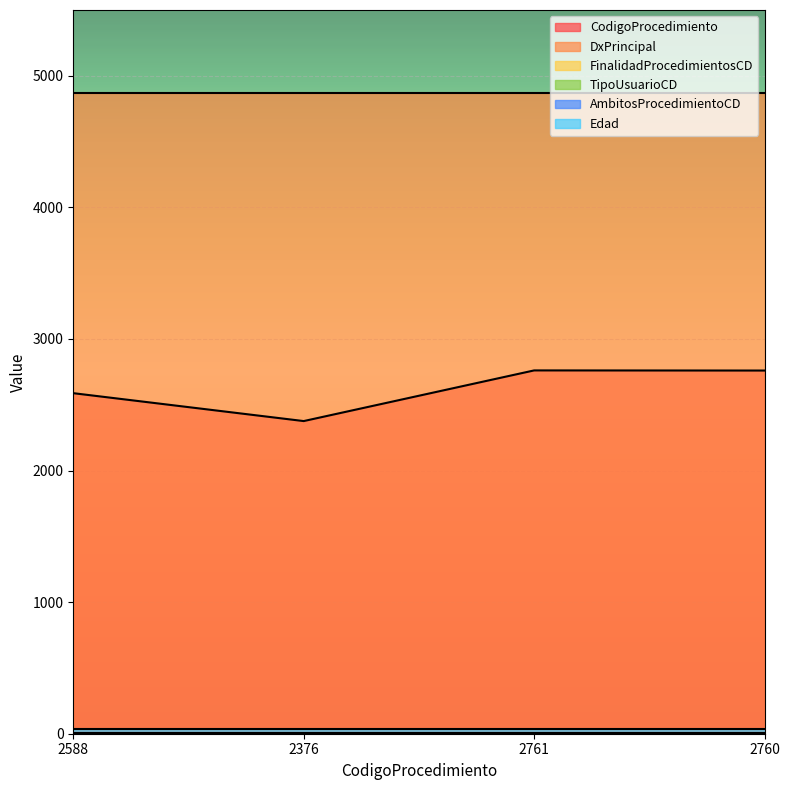

What is the minimum value for CodigoProcedimiento?

2376